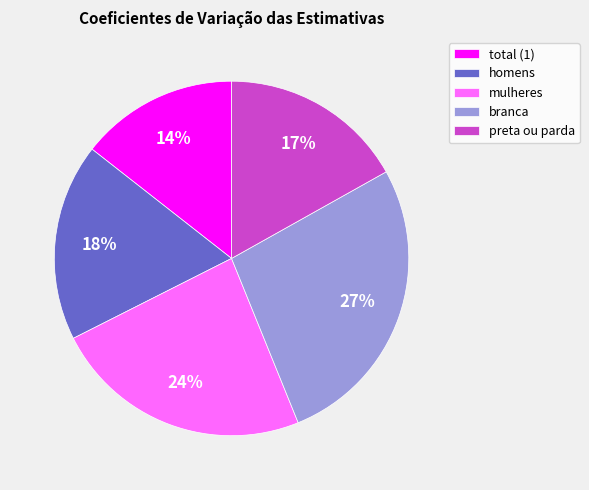

The preta ou parda slice represents 29% of the pie. True or false?

False